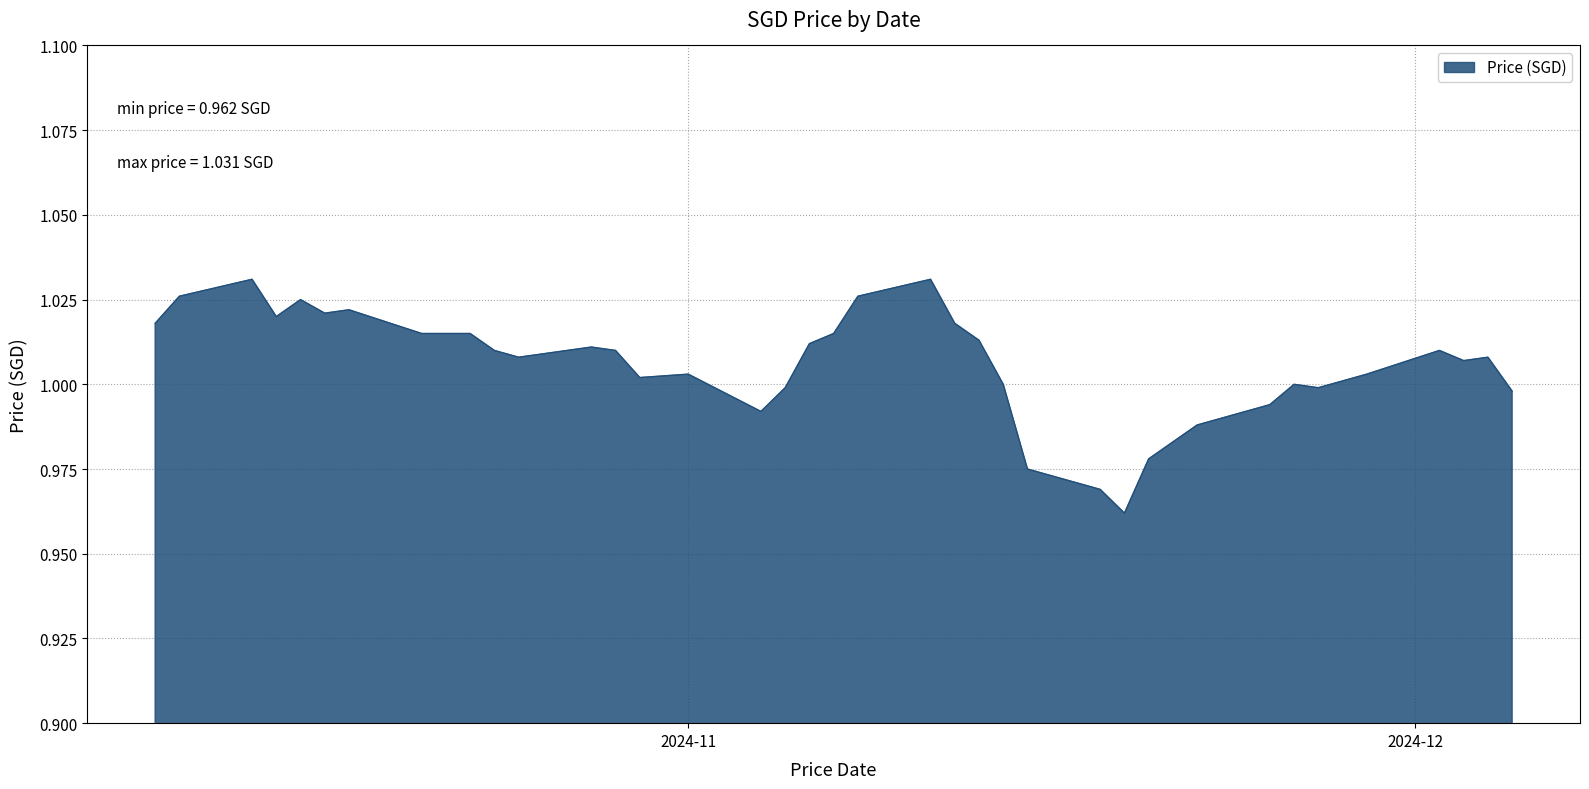

Where is the data nearest to the value 0?

19/11/2024